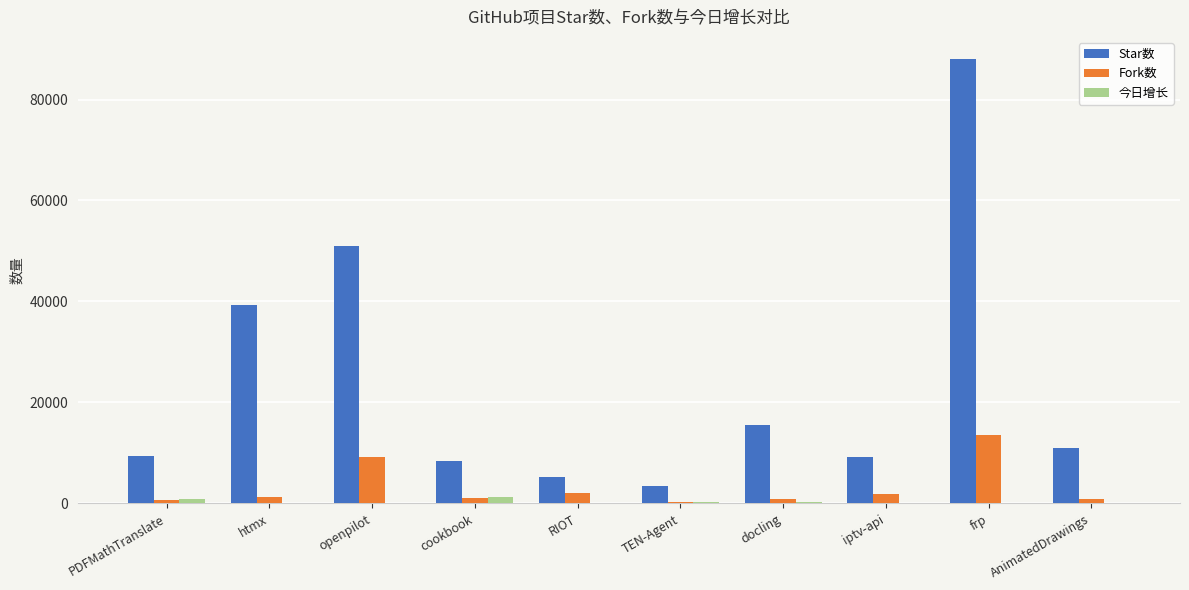

Which series has the largest total across all categories?

Star数